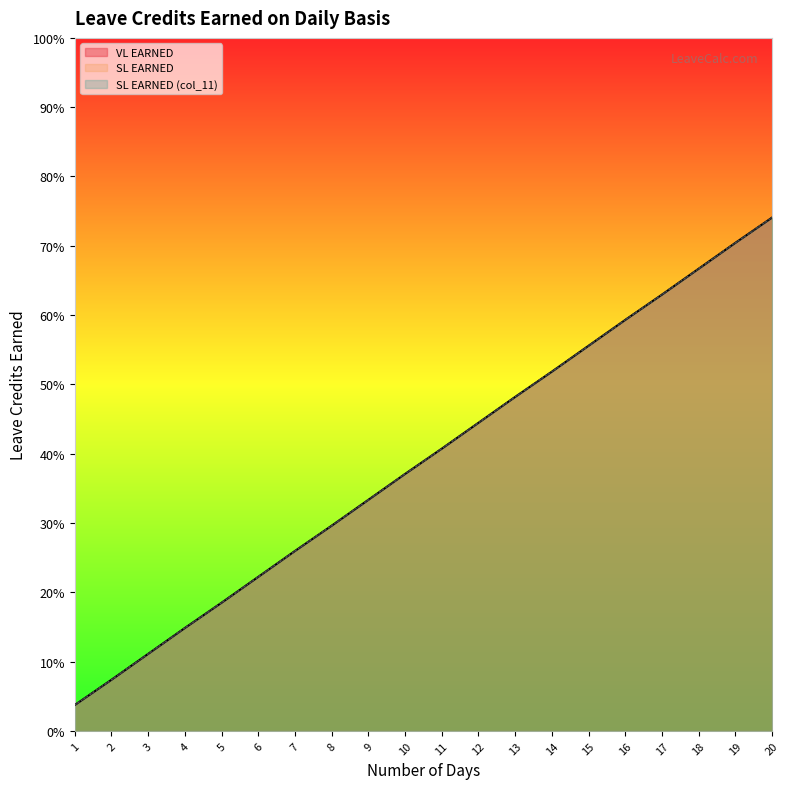

Is it true that VL EARNED equals 0.1 at 1?

False